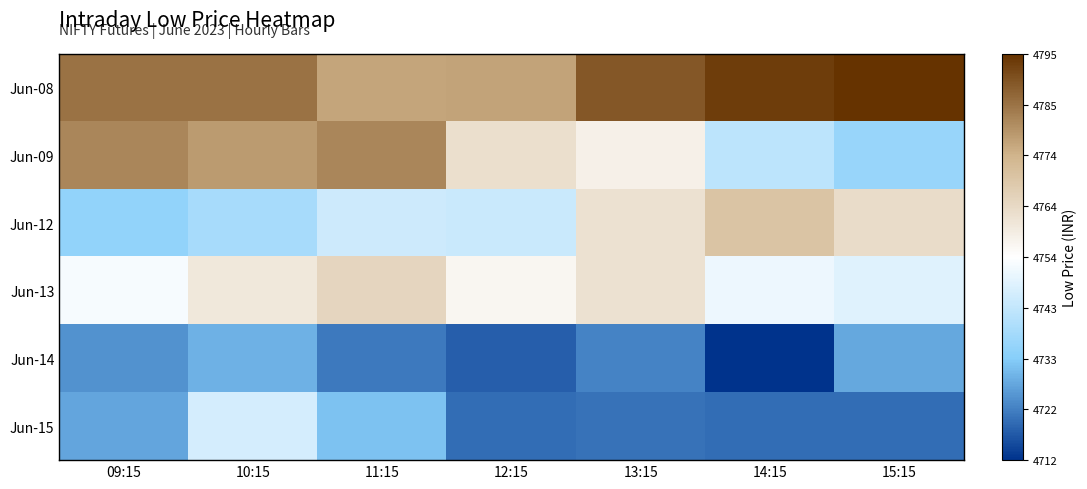

Which series has the largest total across all categories?

Jun-08